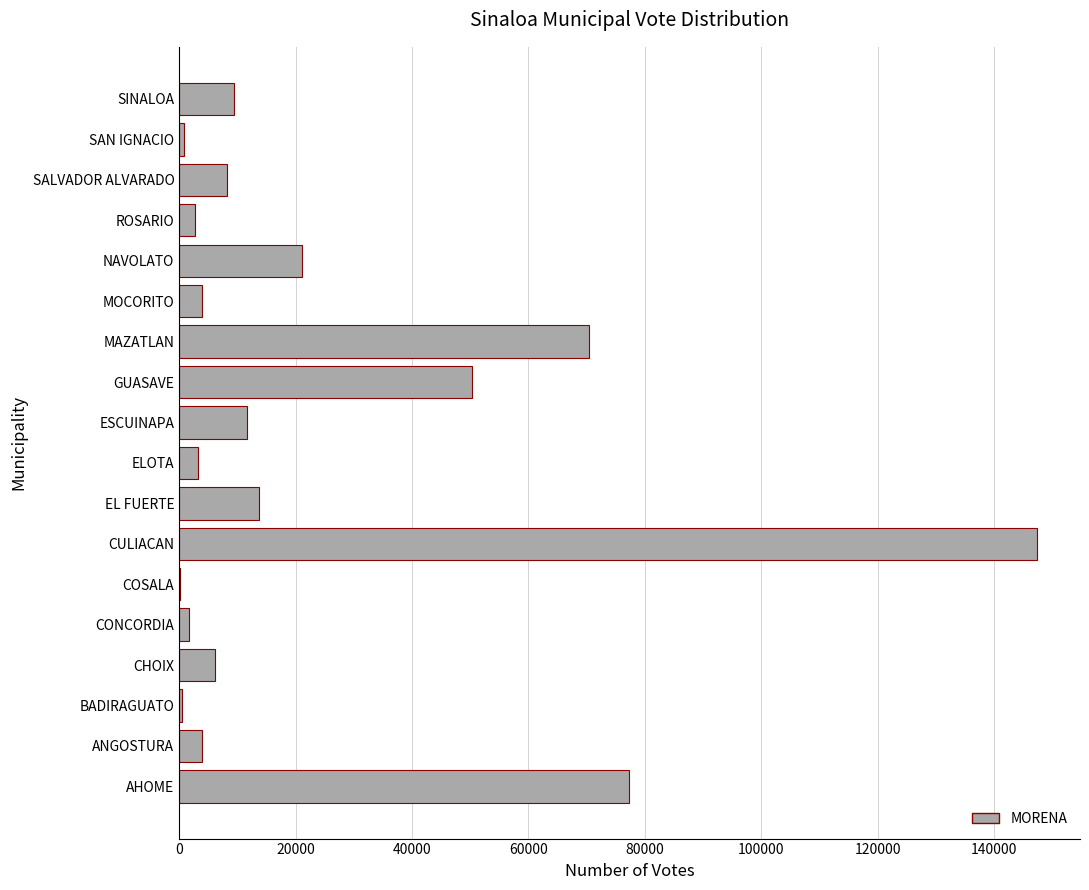

Are the bars horizontal?

Yes